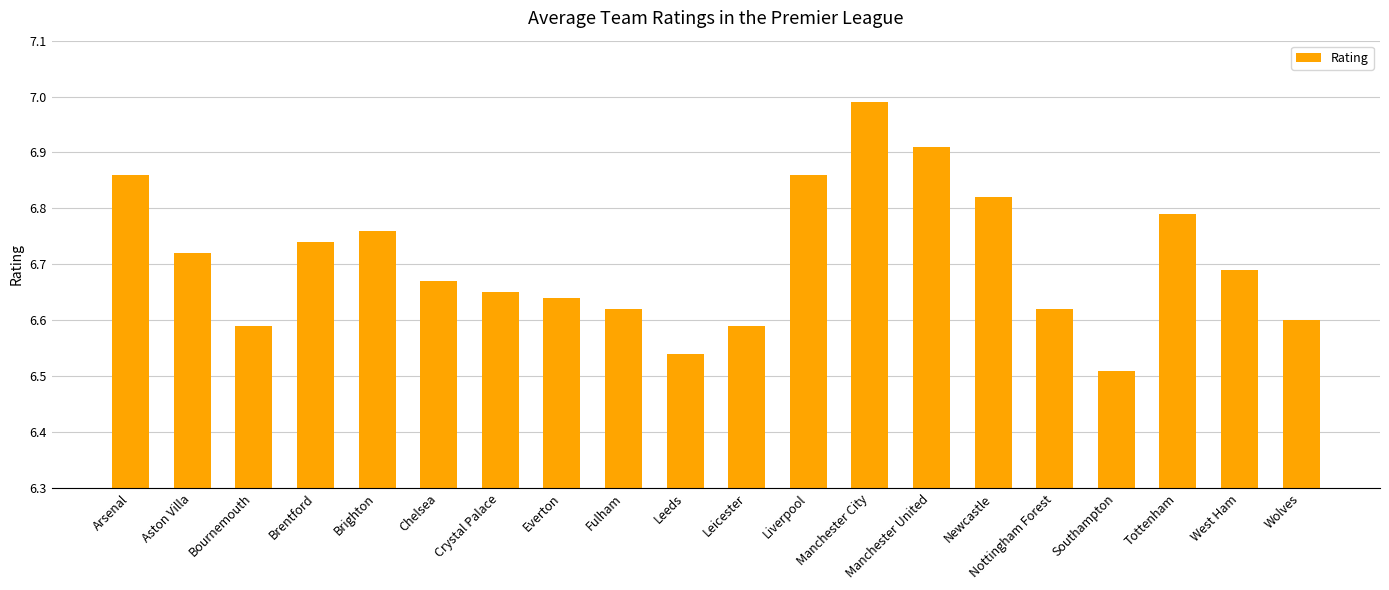

At which category does the chart reach its peak across all series?

Manchester City